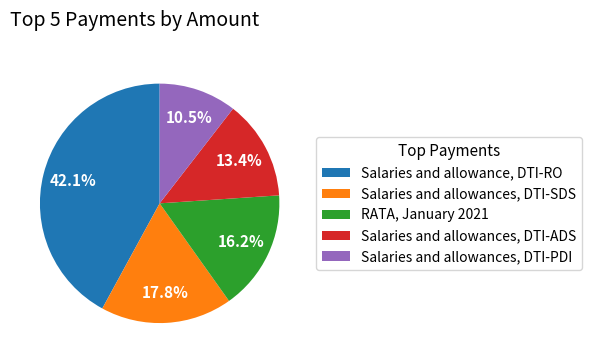

To the nearest percent, what is the difference between the largest and smallest slice percentages?

32%